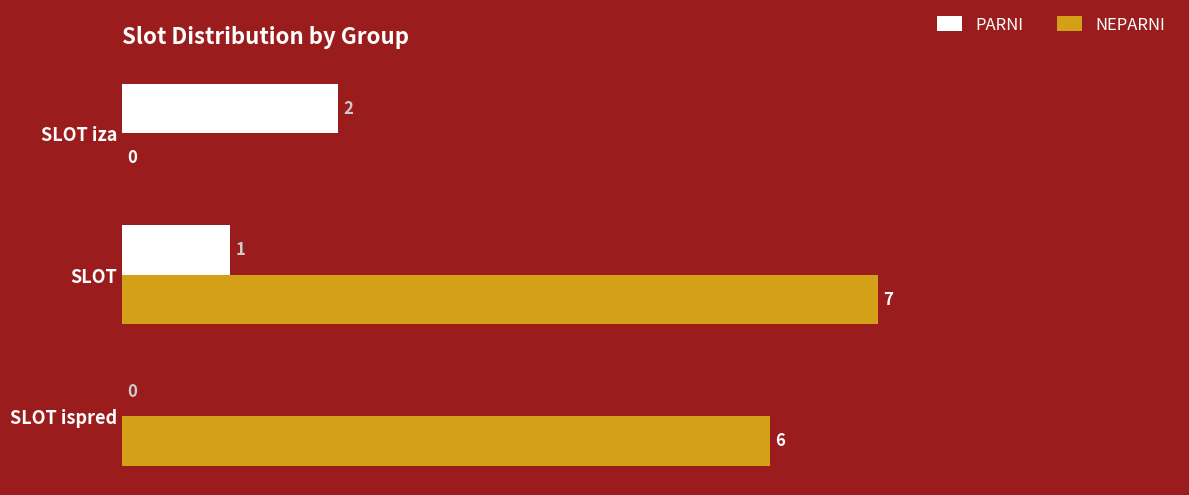

Read the NEPARNI value at SLOT ispred.

6